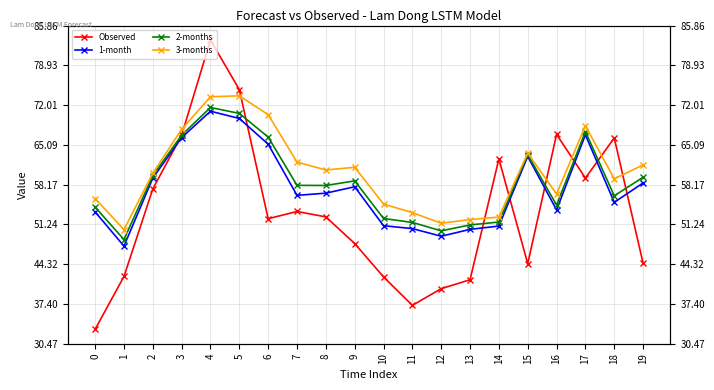

Reading left to right, transcribe all the data shown in this chart.

Observed: 0=33.0	1=42.2	2=57.4	3=66.8	4=83.3	5=74.7	6=52.2	7=53.5	8=52.5	9=47.9	10=42.1	11=37.2	12=40.1	13=41.6	14=62.6	15=44.4	16=66.9	17=59.3	18=66.3	19=44.5
1-month: 0=53.4	1=47.5	2=59.3	3=66.4	4=70.9	5=69.7	6=65.2	7=56.3	8=56.7	9=57.8	10=51.0	11=50.5	12=49.2	13=50.4	14=51.0	15=63.1	16=53.8	17=66.8	18=55.1	19=58.5
2-months: 0=54.2	1=48.6	2=59.7	3=66.8	4=71.6	5=70.6	6=66.5	7=58.0	8=58.0	9=58.8	10=52.3	11=51.6	12=50.1	13=51.2	14=51.7	15=63.4	16=54.6	17=67.4	18=56.2	19=59.4
3-months: 0=55.8	1=50.3	2=60.1	3=67.8	4=73.5	5=73.6	6=70.3	7=62.1	8=60.7	9=61.2	10=54.8	11=53.3	12=51.4	13=52.1	14=52.5	15=63.7	16=56.5	17=68.4	18=59.2	19=61.6